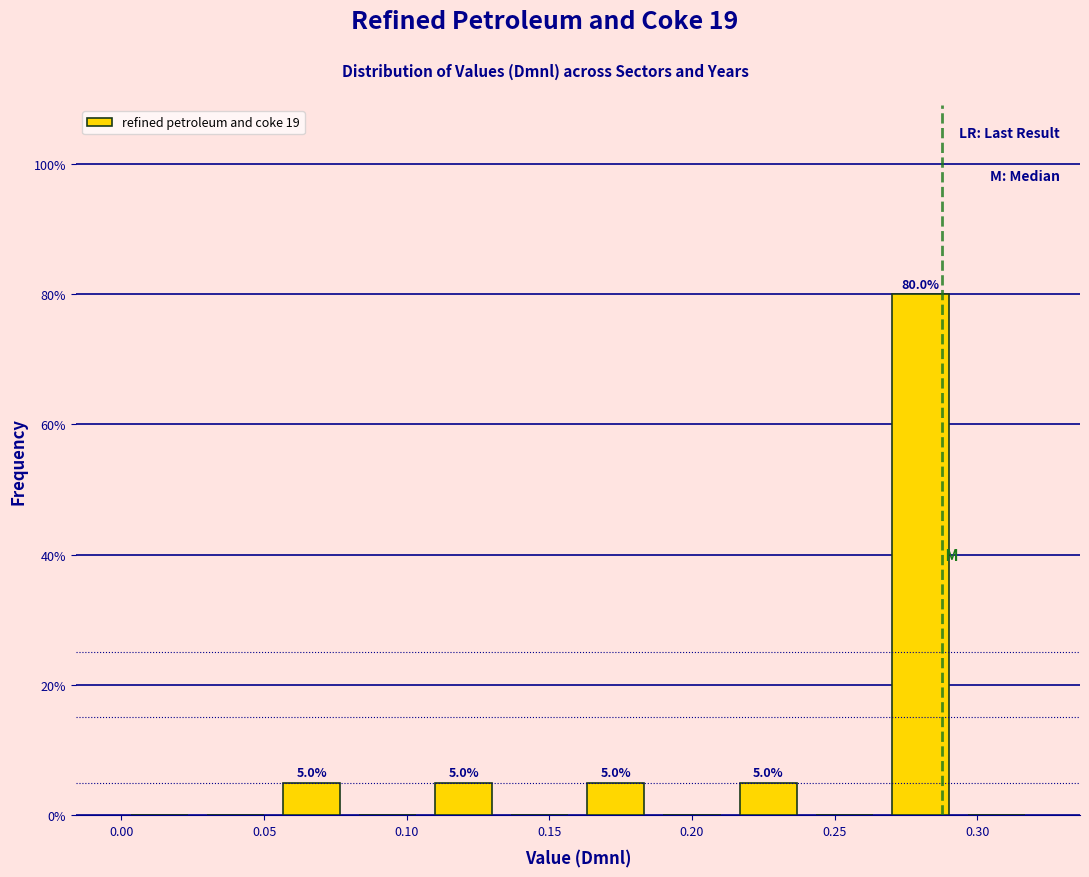

Which range on the x-axis has the tallest bar?

0.265 to 0.295